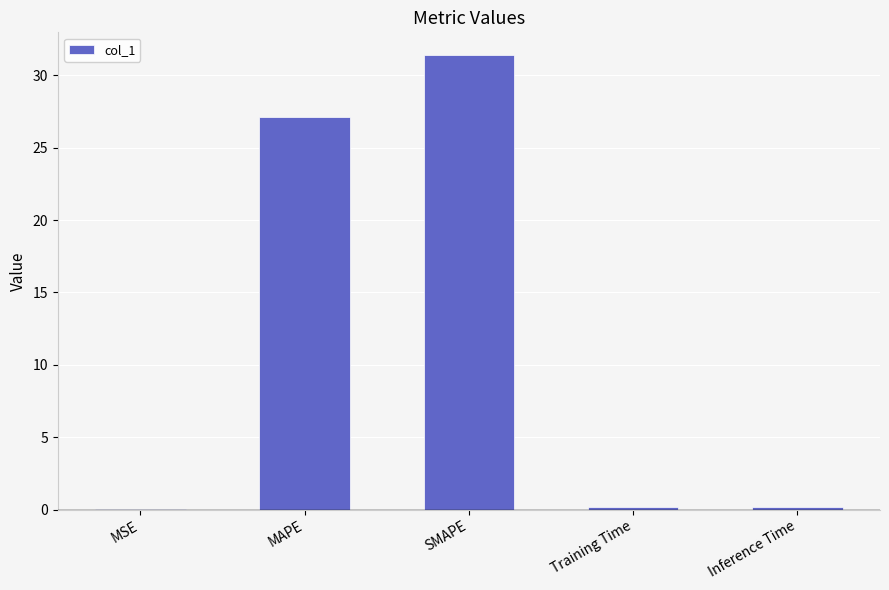

Between MAPE and MSE, which is larger?

MAPE